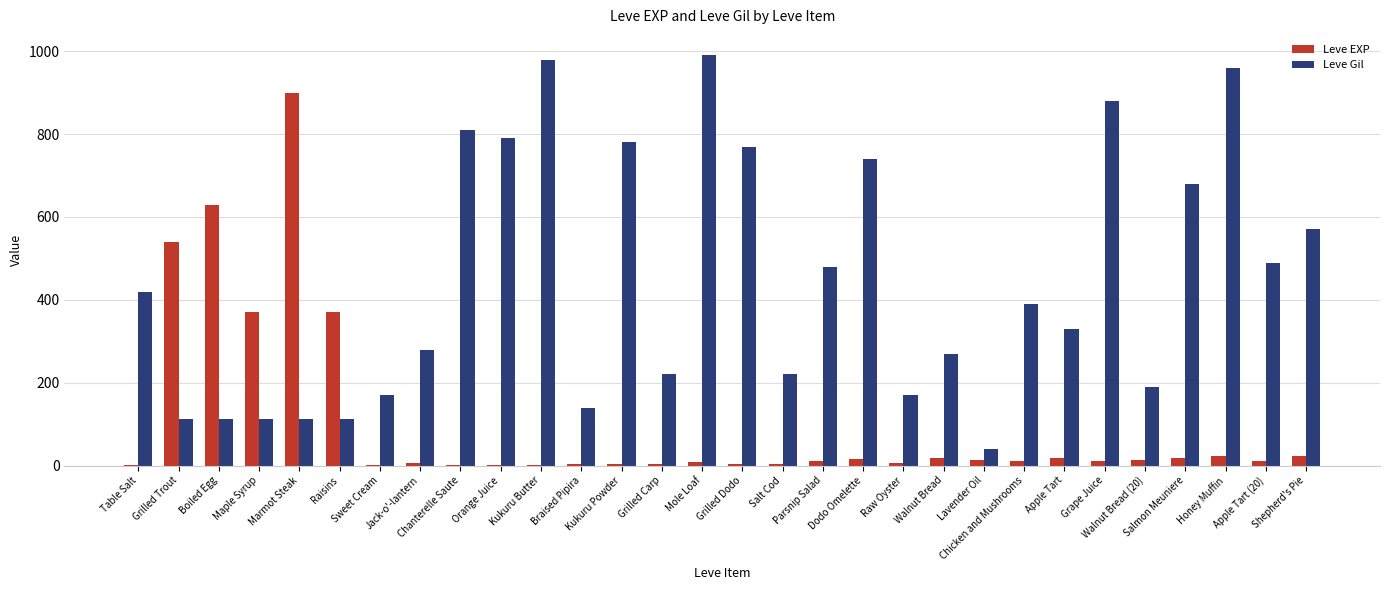

Which series has the largest total across all categories?

Leve Gil